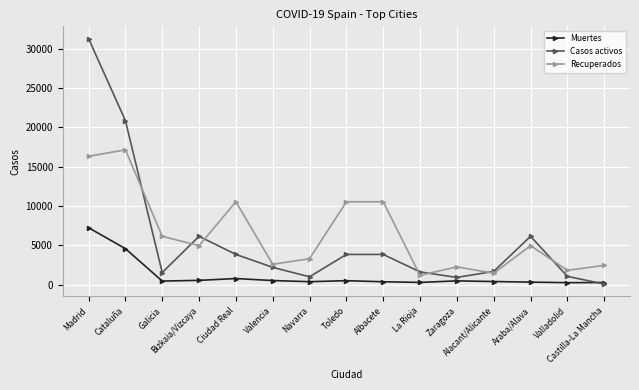

What are all the series names shown in the legend?

Muertes, Casos activos, Recuperados